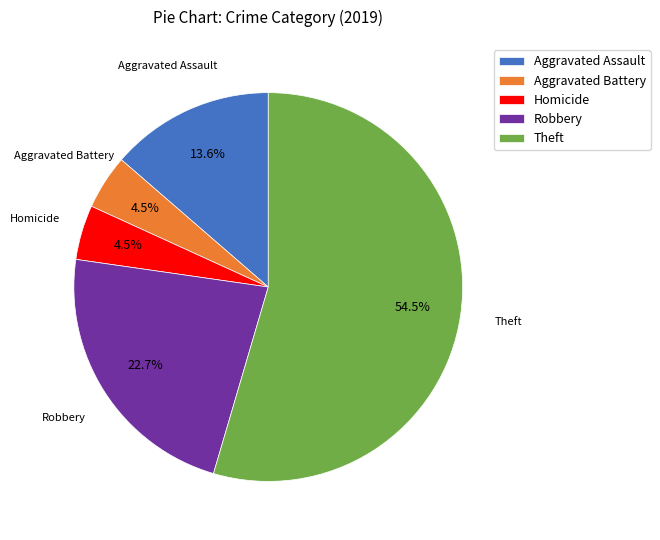

What percentage is the Aggravated Assault slice, to the nearest percent?

14%